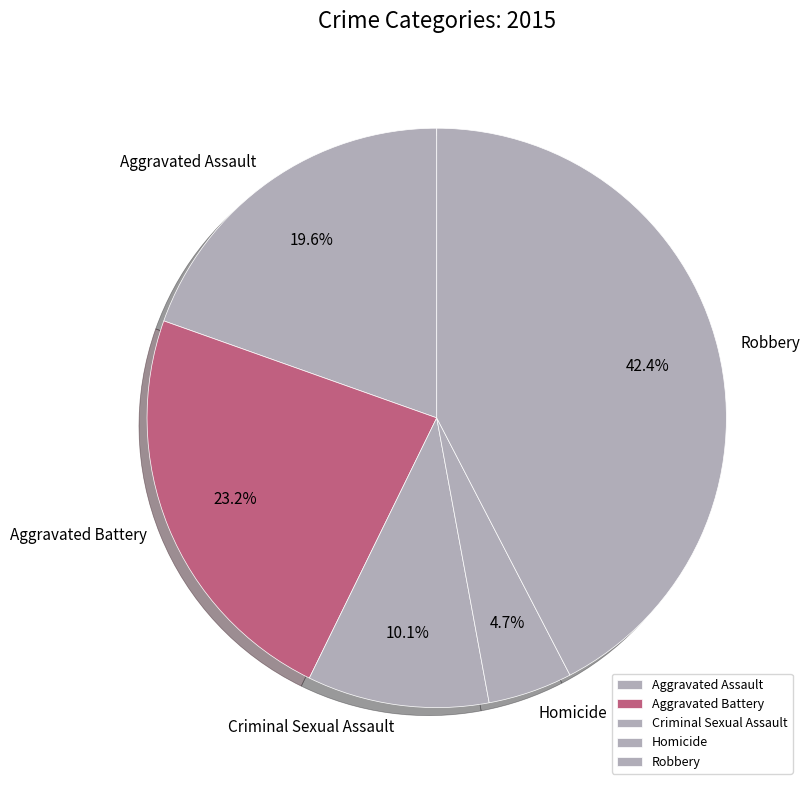

Rank the categories by value from lowest to highest.

Homicide, Criminal Sexual Assault, Aggravated Assault, Aggravated Battery, Robbery